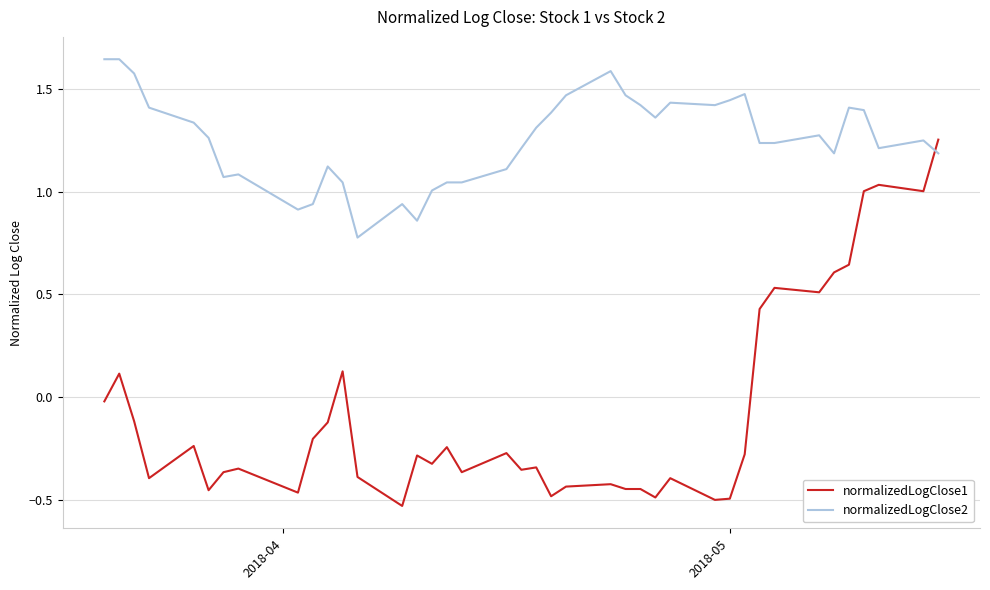

What is the lowest value of the normalizedLogClose2 series?

0.8